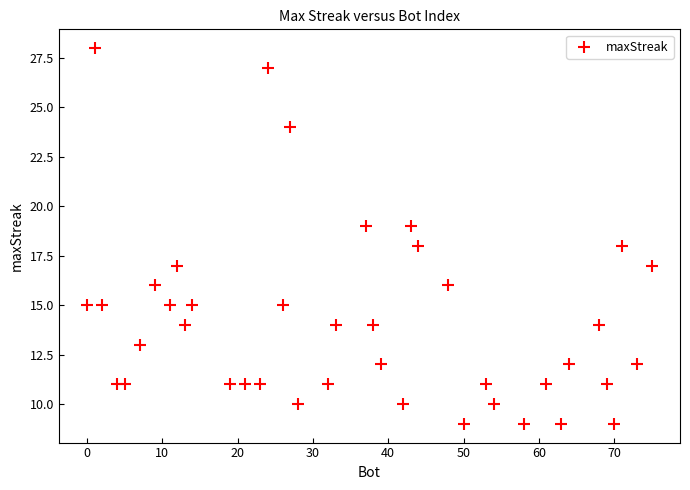

What is the range of X values (max minus min)?

75